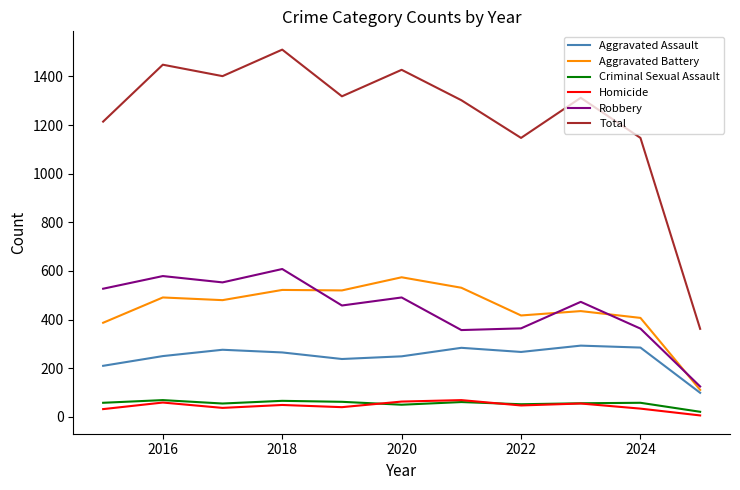

Which series has the largest range (max minus min)?

Total